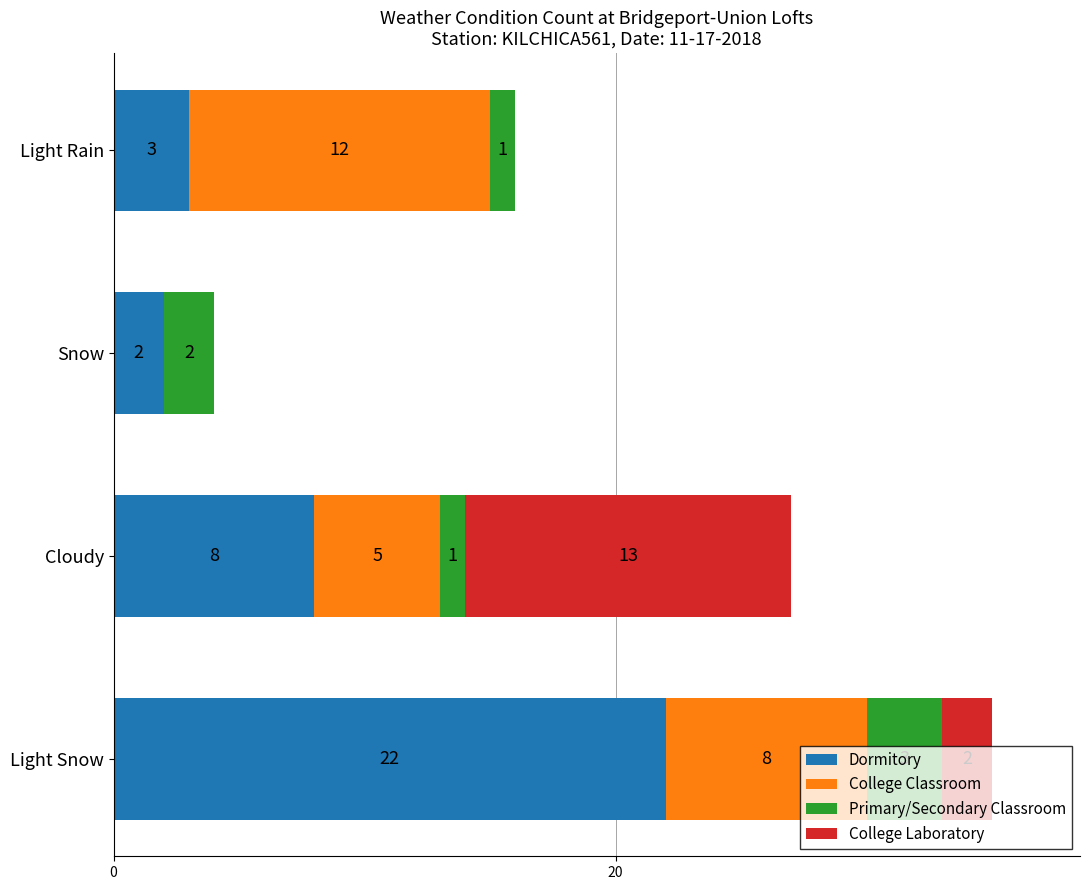

The Dormitory series shows 8 at Cloudy. True or false?

True